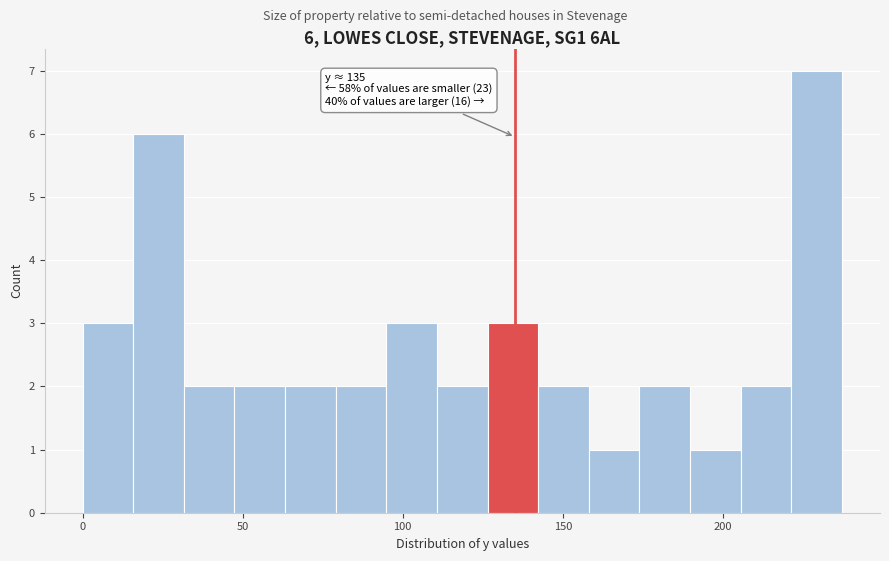

Read against the x-axis, roughly where is the centre of the tallest bar?

230